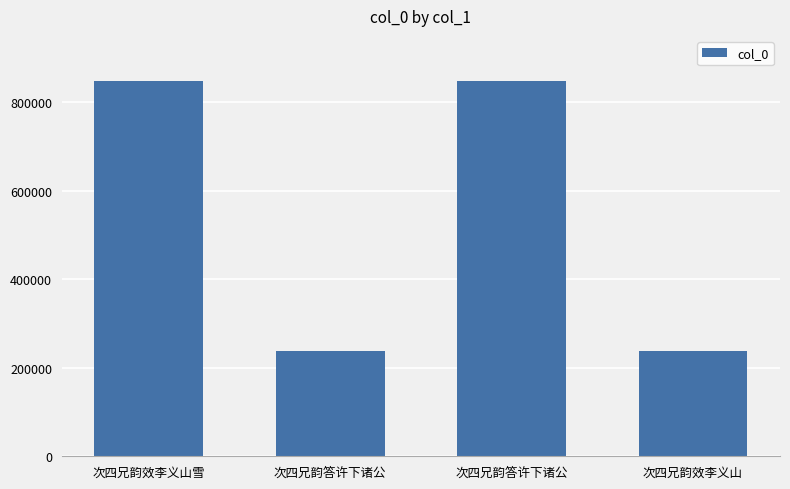

True or false: the data shows 237900 at 次四兄韵效李义山.

True